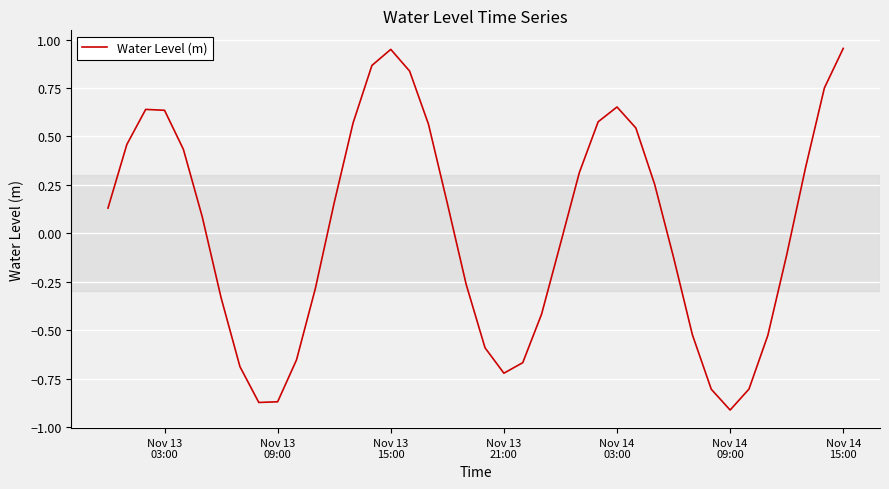

What is the difference between the maximum and minimum values?

1.9